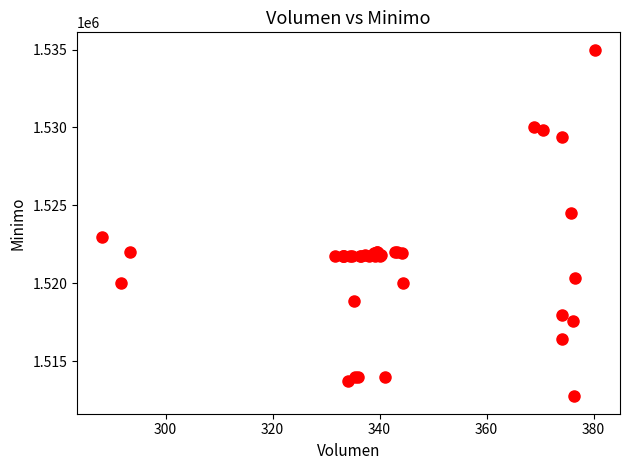

What Y value in the scatter plot is closest to 1523862?

1524513